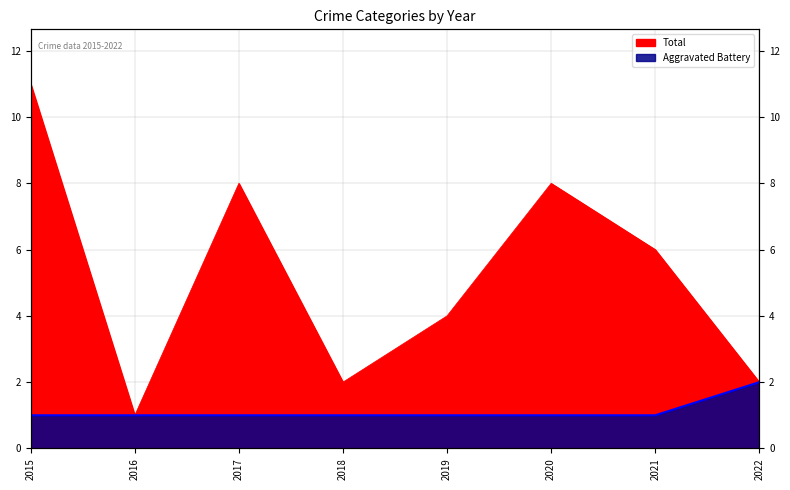

What is the spread (max minus min) of values at 2018?

1